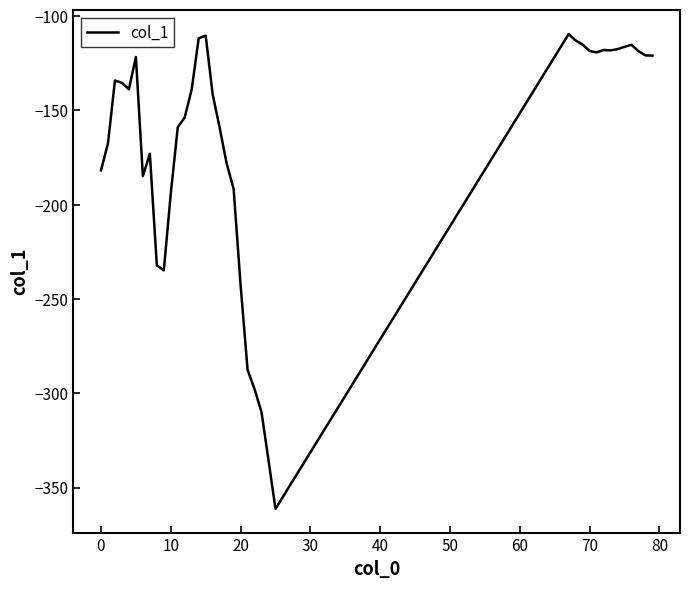

What is the difference between the maximum and minimum values?

251.8